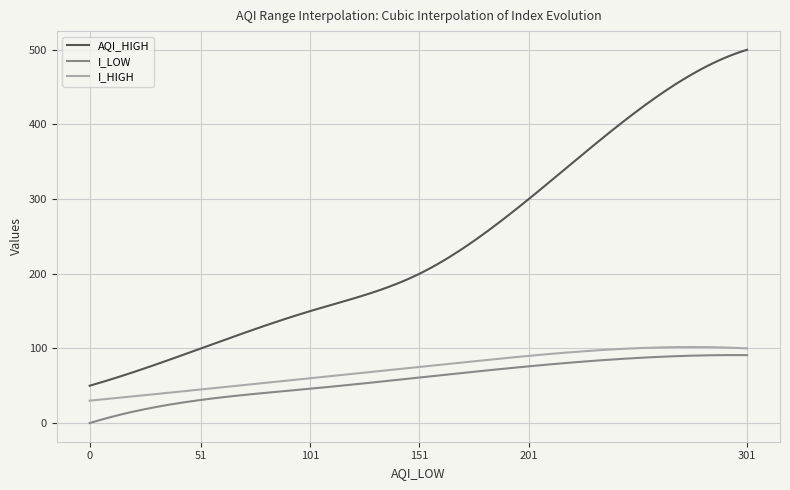

What is the difference between the maximum and minimum values in the I_HIGH series?

71.9